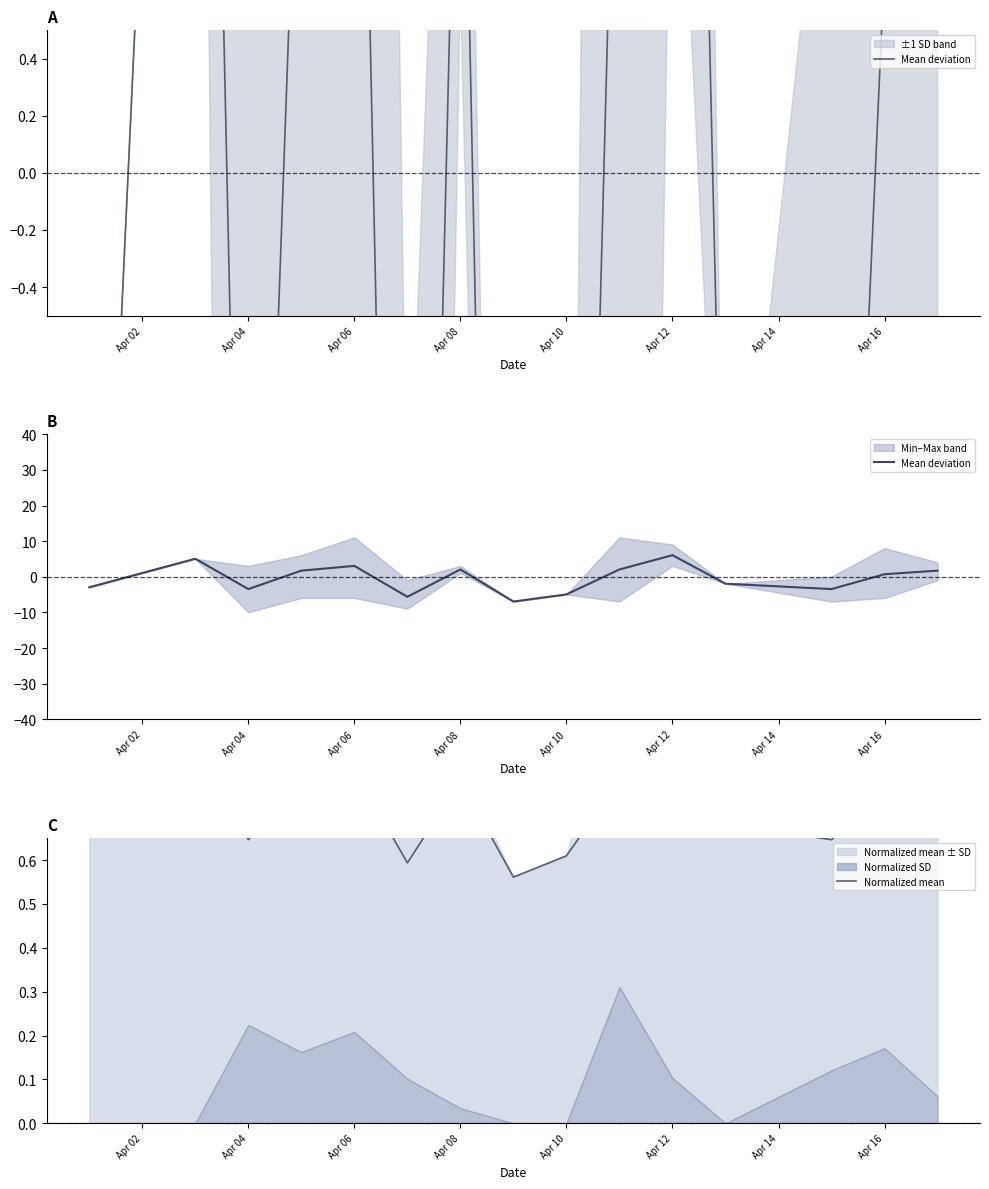

After their last crossing, which series has the higher values: Normalized mean or Mean deviation?

Mean deviation